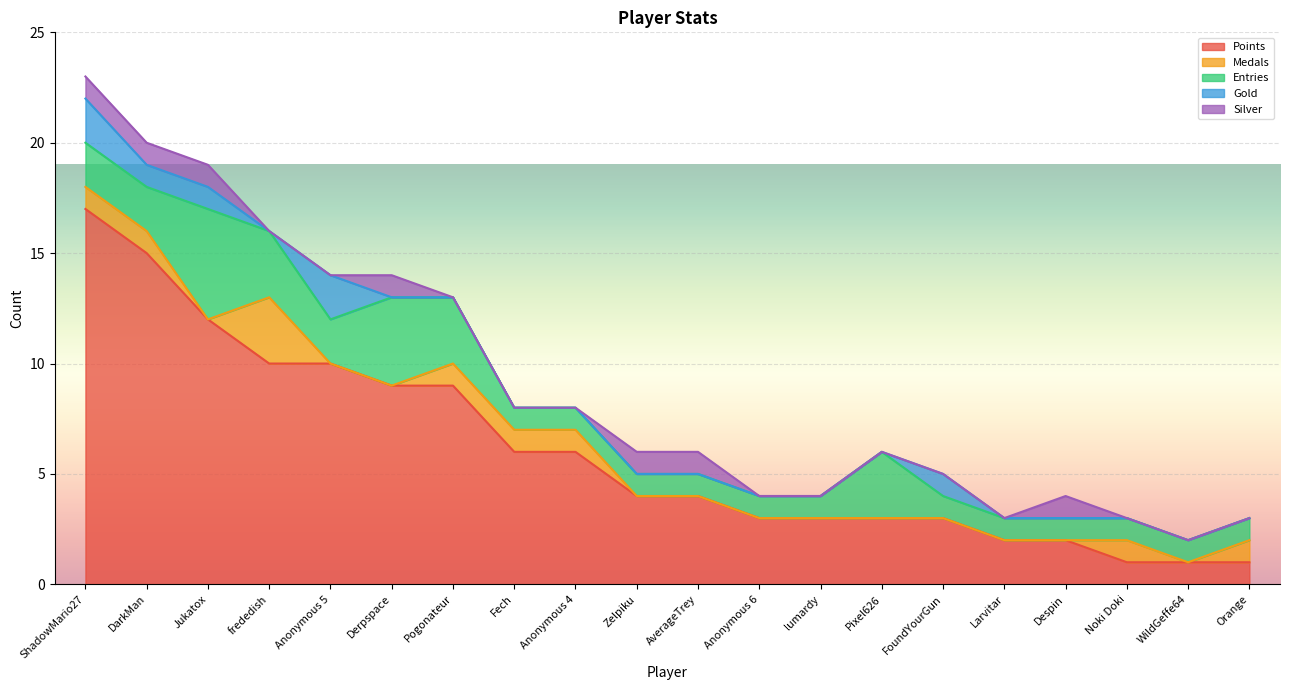

Between Derpspace and WildGeffe64, which is larger?

Derpspace